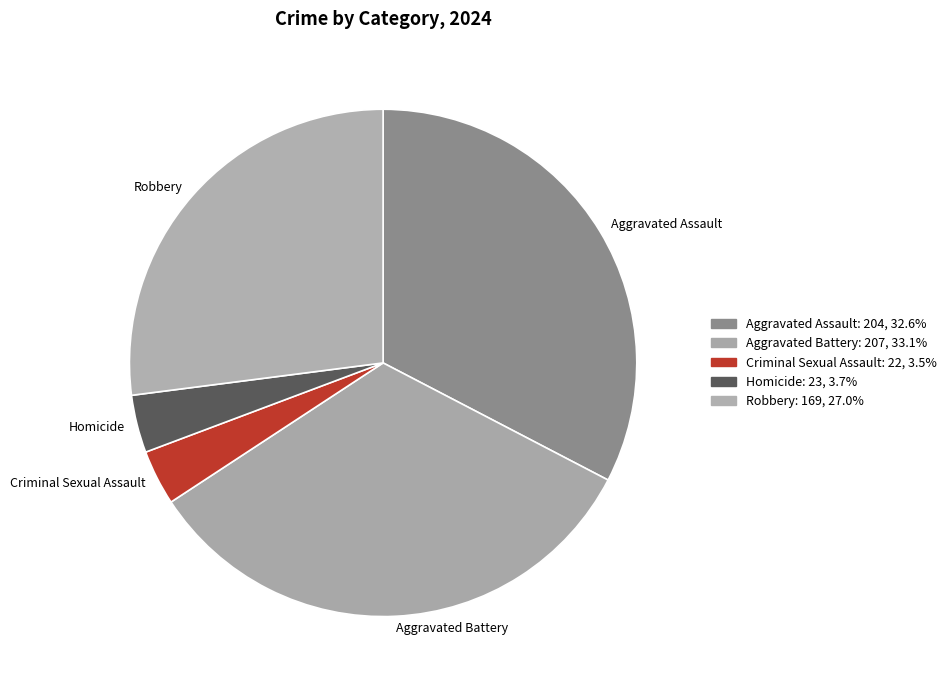

What is the ratio of the value at Robbery to the value at Aggravated Battery?

0.8